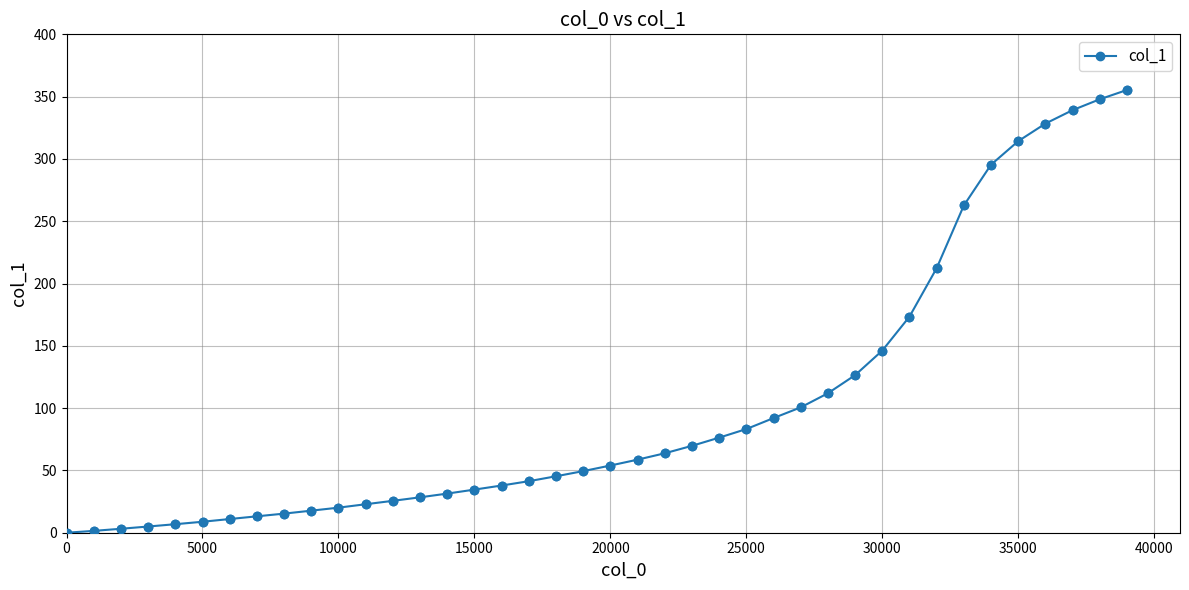

What is the value of the 33rd point from the left?

212.3